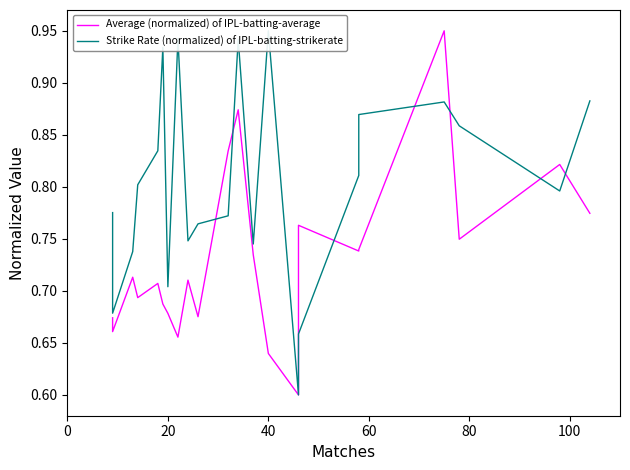

How many lines are shown in the chart?

2